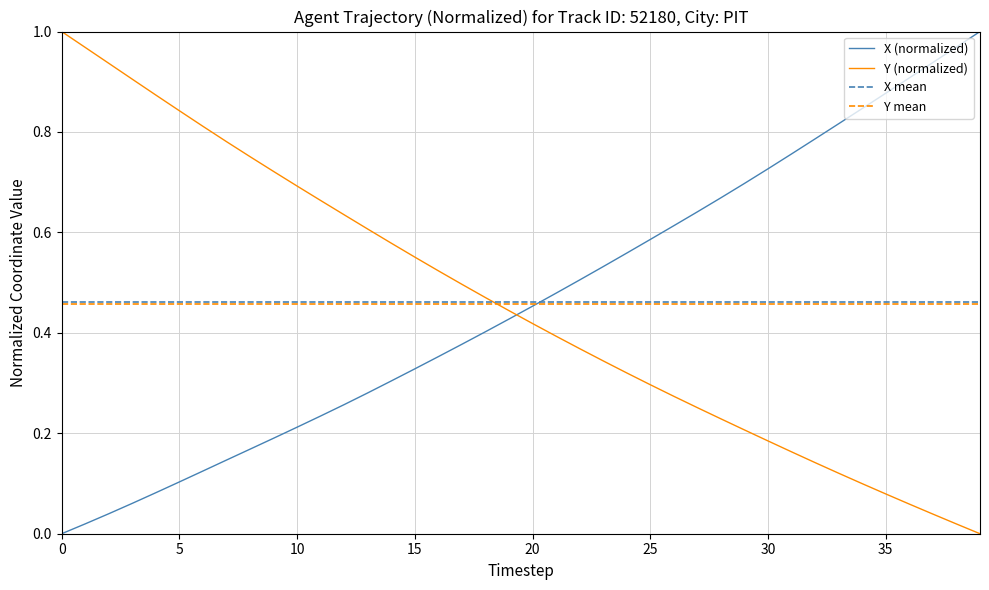

Rank the series by their maximum value, from lowest to highest.

X, Y